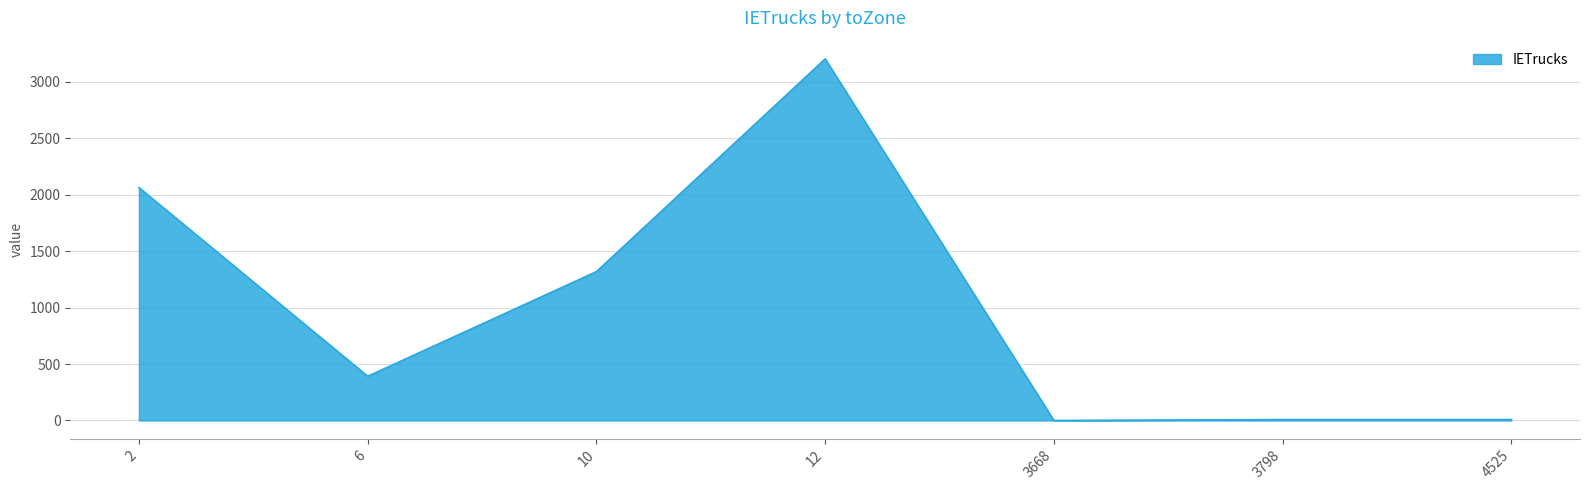

What is the smallest value displayed?

1.1